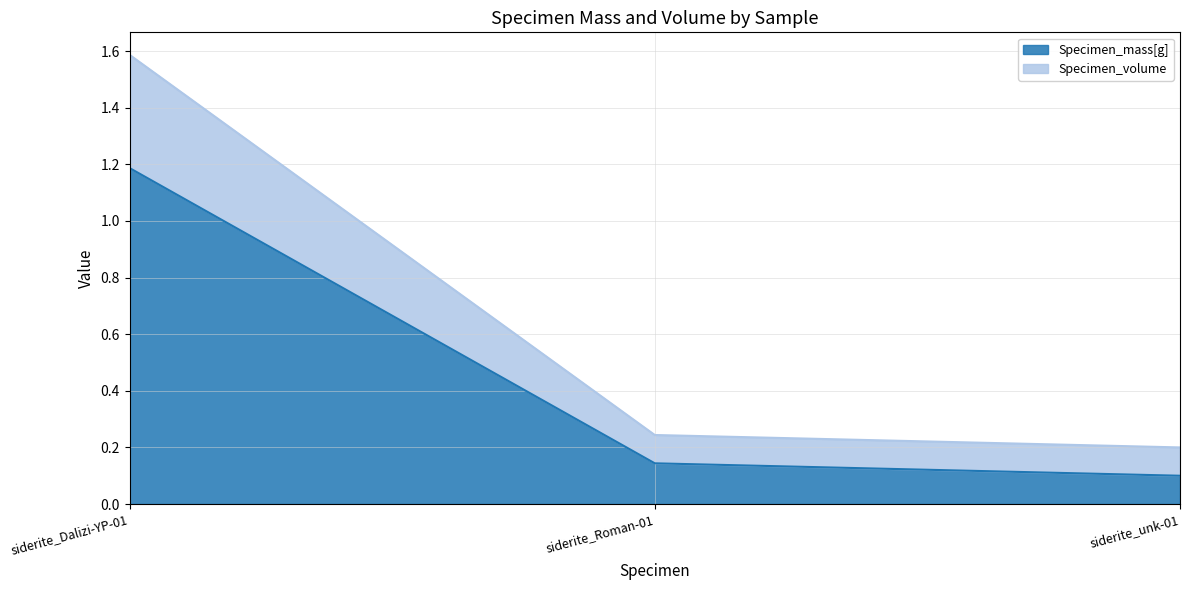

Read the Specimen_mass[g] value at siderite_Roman-01.

0.1